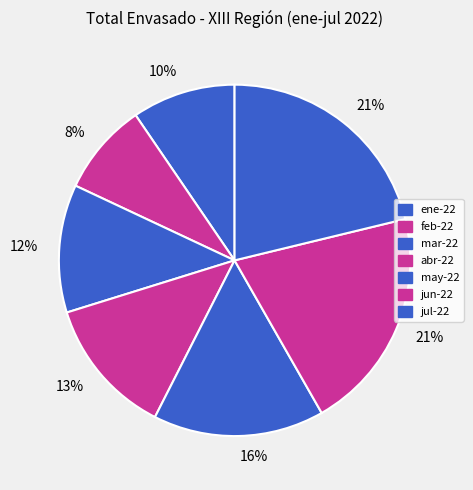

To the nearest percent, what is the average slice percentage?

14%